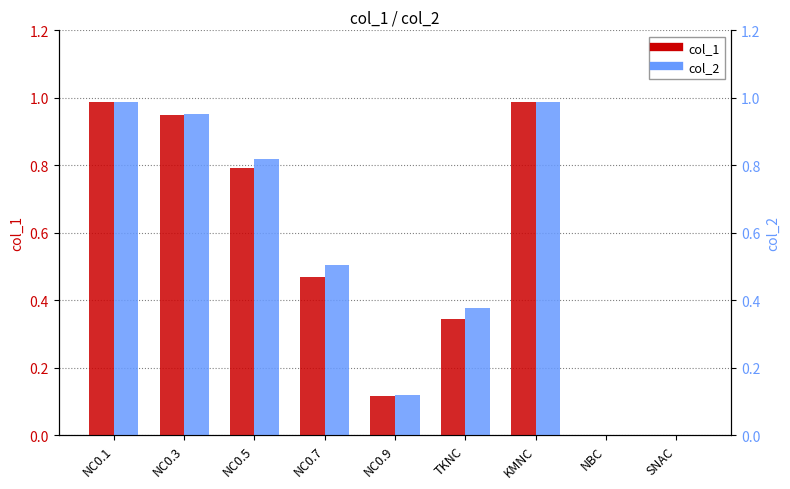

What is the difference between the maximum and minimum values in the col_1 series?

1.0